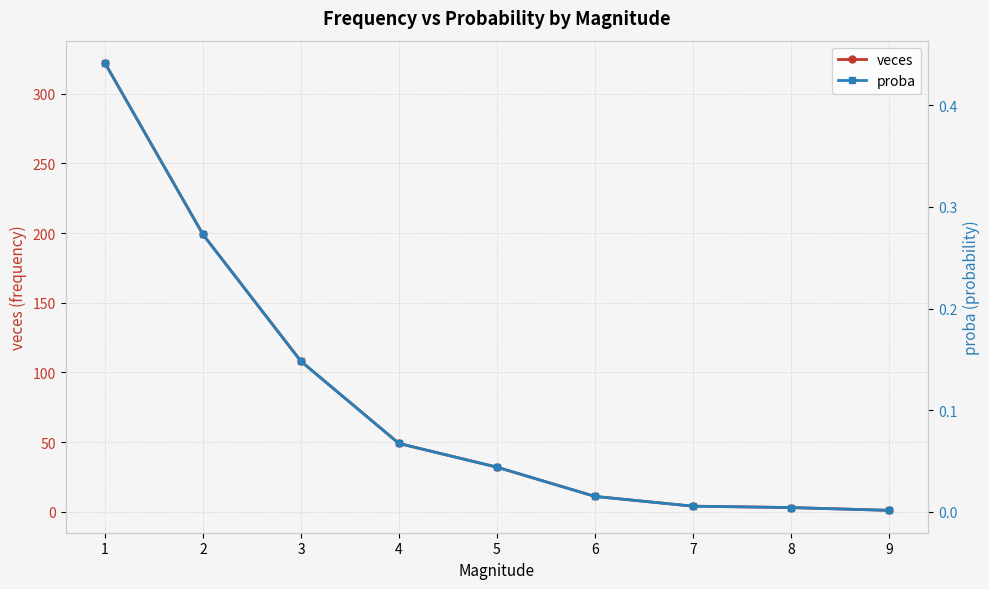

Which series changed the most between 6 and 8?

veces